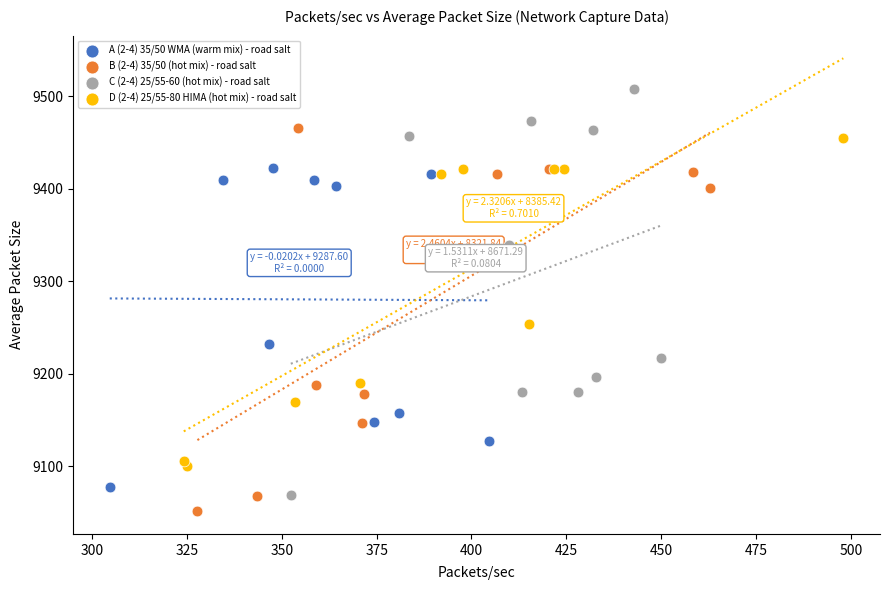

Which series reaches the maximum Y coordinate?

C (2-4) 25/55-60 (hot mix) - road salt